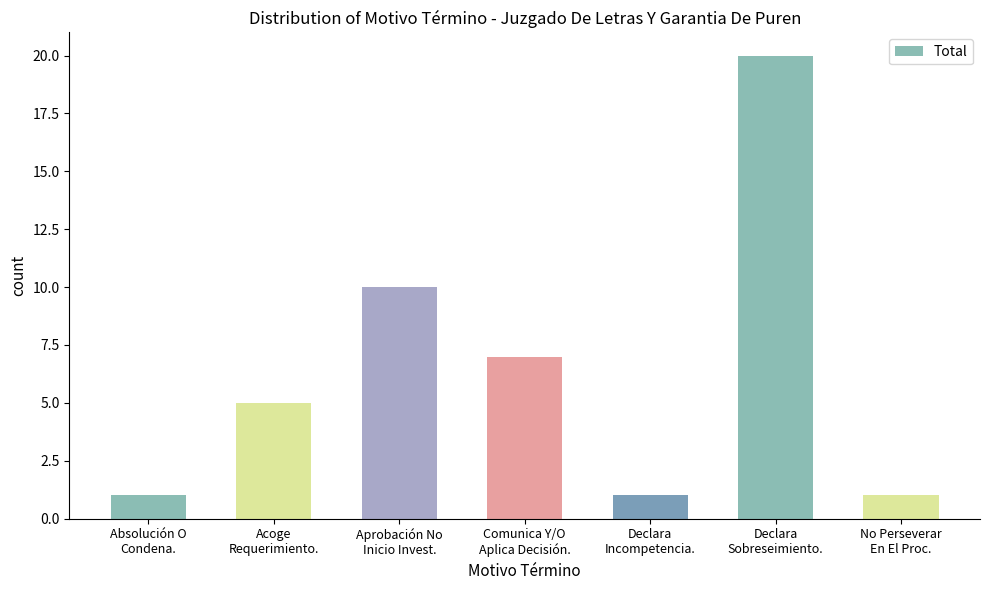

Reading left to right, transcribe all the data shown in this chart.

1	5	10	7	1	20	1